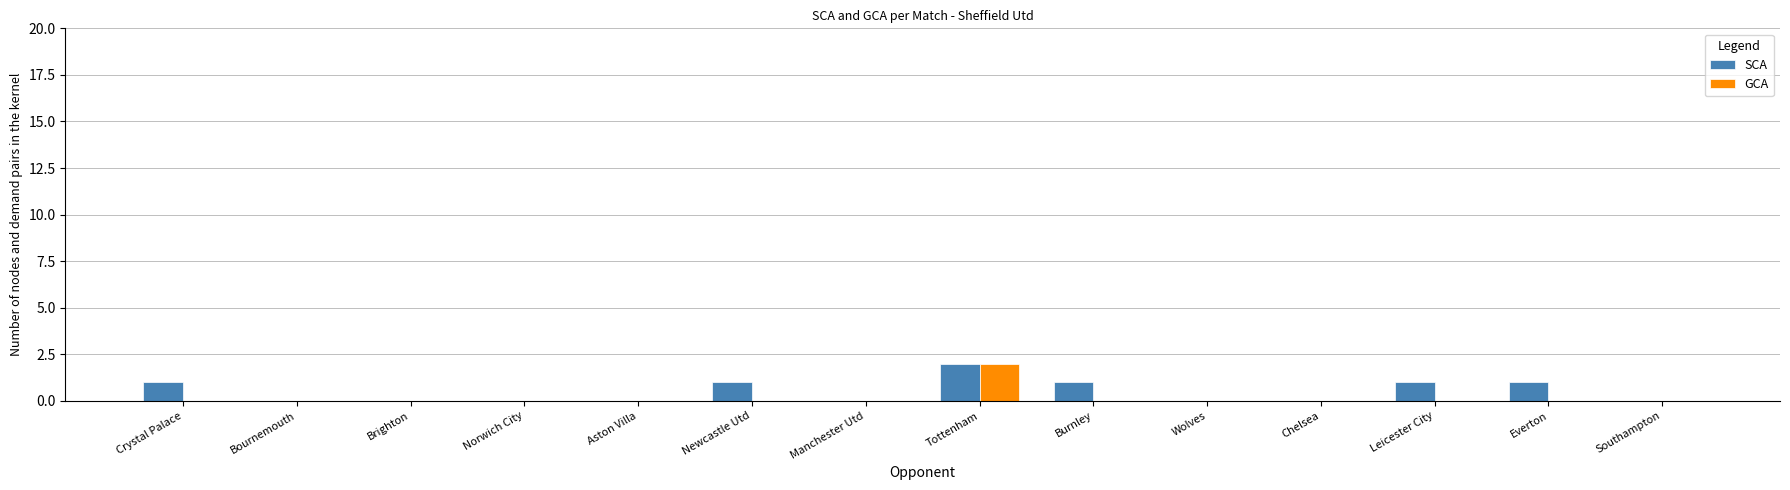

The value of SCA at Bournemouth is 0. True or false?

True